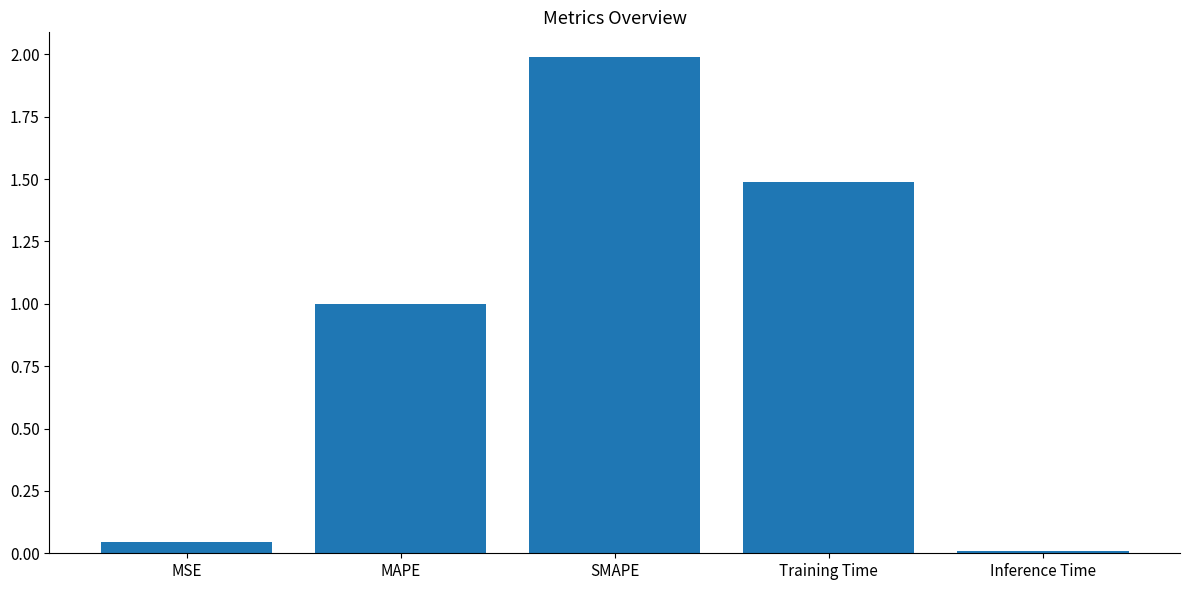

What is the value of the 3rd bar from the left?

2.0